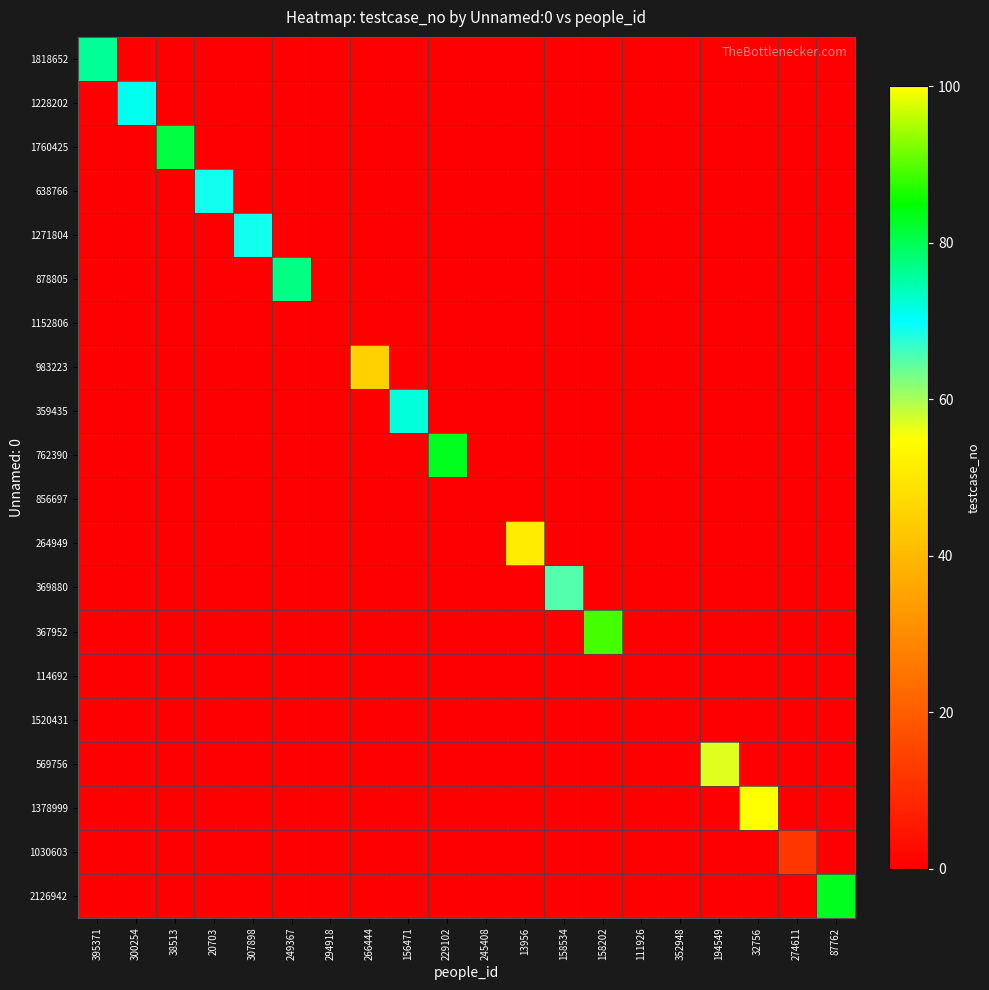

Reading left to right, extract all data points from this chart.

1818652: 395371=76	300254=0	38513=0	20703=0	307898=0	249367=0	294918=0	266444=0	156471=0	229102=0	245408=0	13956=0	158534=0	158202=0	111926=0	352948=0	194549=0	32756=0	274611=0	87762=0
1228202: 395371=0	300254=71	38513=0	20703=0	307898=0	249367=0	294918=0	266444=0	156471=0	229102=0	245408=0	13956=0	158534=0	158202=0	111926=0	352948=0	194549=0	32756=0	274611=0	87762=0
1760425: 395371=0	300254=0	38513=81	20703=0	307898=0	249367=0	294918=0	266444=0	156471=0	229102=0	245408=0	13956=0	158534=0	158202=0	111926=0	352948=0	194549=0	32756=0	274611=0	87762=0
638766: 395371=0	300254=0	38513=0	20703=69	307898=0	249367=0	294918=0	266444=0	156471=0	229102=0	245408=0	13956=0	158534=0	158202=0	111926=0	352948=0	194549=0	32756=0	274611=0	87762=0
1271804: 395371=0	300254=0	38513=0	20703=0	307898=69	249367=0	294918=0	266444=0	156471=0	229102=0	245408=0	13956=0	158534=0	158202=0	111926=0	352948=0	194549=0	32756=0	274611=0	87762=0
878805: 395371=0	300254=0	38513=0	20703=0	307898=0	249367=77	294918=0	266444=0	156471=0	229102=0	245408=0	13956=0	158534=0	158202=0	111926=0	352948=0	194549=0	32756=0	274611=0	87762=0
1152806: 395371=0	300254=0	38513=0	20703=0	307898=0	249367=0	294918=0	266444=0	156471=0	229102=0	245408=0	13956=0	158534=0	158202=0	111926=0	352948=0	194549=0	32756=0	274611=0	87762=0
983223: 395371=0	300254=0	38513=0	20703=0	307898=0	249367=0	294918=0	266444=45	156471=0	229102=0	245408=0	13956=0	158534=0	158202=0	111926=0	352948=0	194549=0	32756=0	274611=0	87762=0
359435: 395371=0	300254=0	38513=0	20703=0	307898=0	249367=0	294918=0	266444=0	156471=72	229102=0	245408=0	13956=0	158534=0	158202=0	111926=0	352948=0	194549=0	32756=0	274611=0	87762=0
762390: 395371=0	300254=0	38513=0	20703=0	307898=0	249367=0	294918=0	266444=0	156471=0	229102=83	245408=0	13956=0	158534=0	158202=0	111926=0	352948=0	194549=0	32756=0	274611=0	87762=0
856697: 395371=0	300254=0	38513=0	20703=0	307898=0	249367=0	294918=0	266444=0	156471=0	229102=0	245408=0	13956=0	158534=0	158202=0	111926=0	352948=0	194549=0	32756=0	274611=0	87762=0
264949: 395371=0	300254=0	38513=0	20703=0	307898=0	249367=0	294918=0	266444=0	156471=0	229102=0	245408=0	13956=51	158534=0	158202=0	111926=0	352948=0	194549=0	32756=0	274611=0	87762=0
369880: 395371=0	300254=0	38513=0	20703=0	307898=0	249367=0	294918=0	266444=0	156471=0	229102=0	245408=0	13956=0	158534=65	158202=0	111926=0	352948=0	194549=0	32756=0	274611=0	87762=0
367952: 395371=0	300254=0	38513=0	20703=0	307898=0	249367=0	294918=0	266444=0	156471=0	229102=0	245408=0	13956=0	158534=0	158202=89	111926=0	352948=0	194549=0	32756=0	274611=0	87762=0
114692: 395371=0	300254=0	38513=0	20703=0	307898=0	249367=0	294918=0	266444=0	156471=0	229102=0	245408=0	13956=0	158534=0	158202=0	111926=0	352948=0	194549=0	32756=0	274611=0	87762=0
1520431: 395371=0	300254=0	38513=0	20703=0	307898=0	249367=0	294918=0	266444=0	156471=0	229102=0	245408=0	13956=0	158534=0	158202=0	111926=0	352948=0	194549=0	32756=0	274611=0	87762=0
569756: 395371=0	300254=0	38513=0	20703=0	307898=0	249367=0	294918=0	266444=0	156471=0	229102=0	245408=0	13956=0	158534=0	158202=0	111926=0	352948=0	194549=57	32756=0	274611=0	87762=0
1378999: 395371=0	300254=0	38513=0	20703=0	307898=0	249367=0	294918=0	266444=0	156471=0	229102=0	245408=0	13956=0	158534=0	158202=0	111926=0	352948=0	194549=0	32756=100	274611=0	87762=0
1030603: 395371=0	300254=0	38513=0	20703=0	307898=0	249367=0	294918=0	266444=0	156471=0	229102=0	245408=0	13956=0	158534=0	158202=0	111926=0	352948=0	194549=0	32756=0	274611=12	87762=0
2126942: 395371=0	300254=0	38513=0	20703=0	307898=0	249367=0	294918=0	266444=0	156471=0	229102=0	245408=0	13956=0	158534=0	158202=0	111926=0	352948=0	194549=0	32756=0	274611=0	87762=83